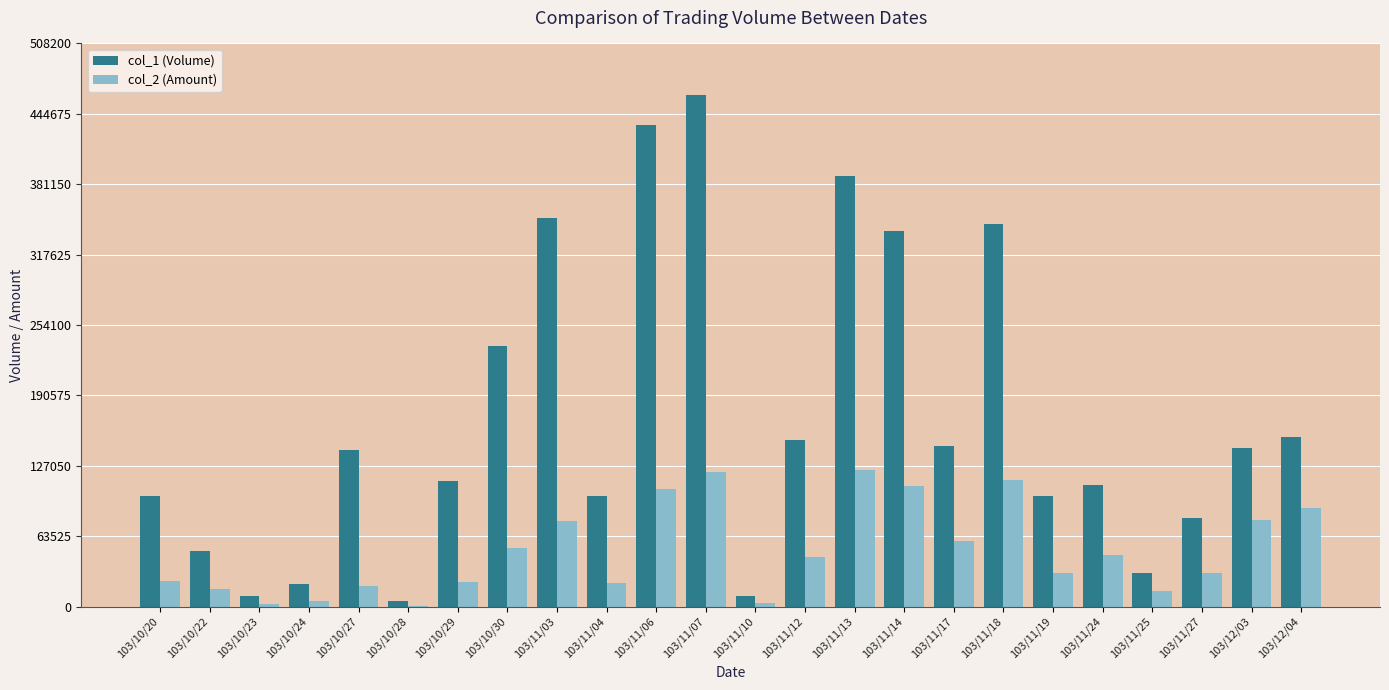

Does the chart contain stacked bars?

No